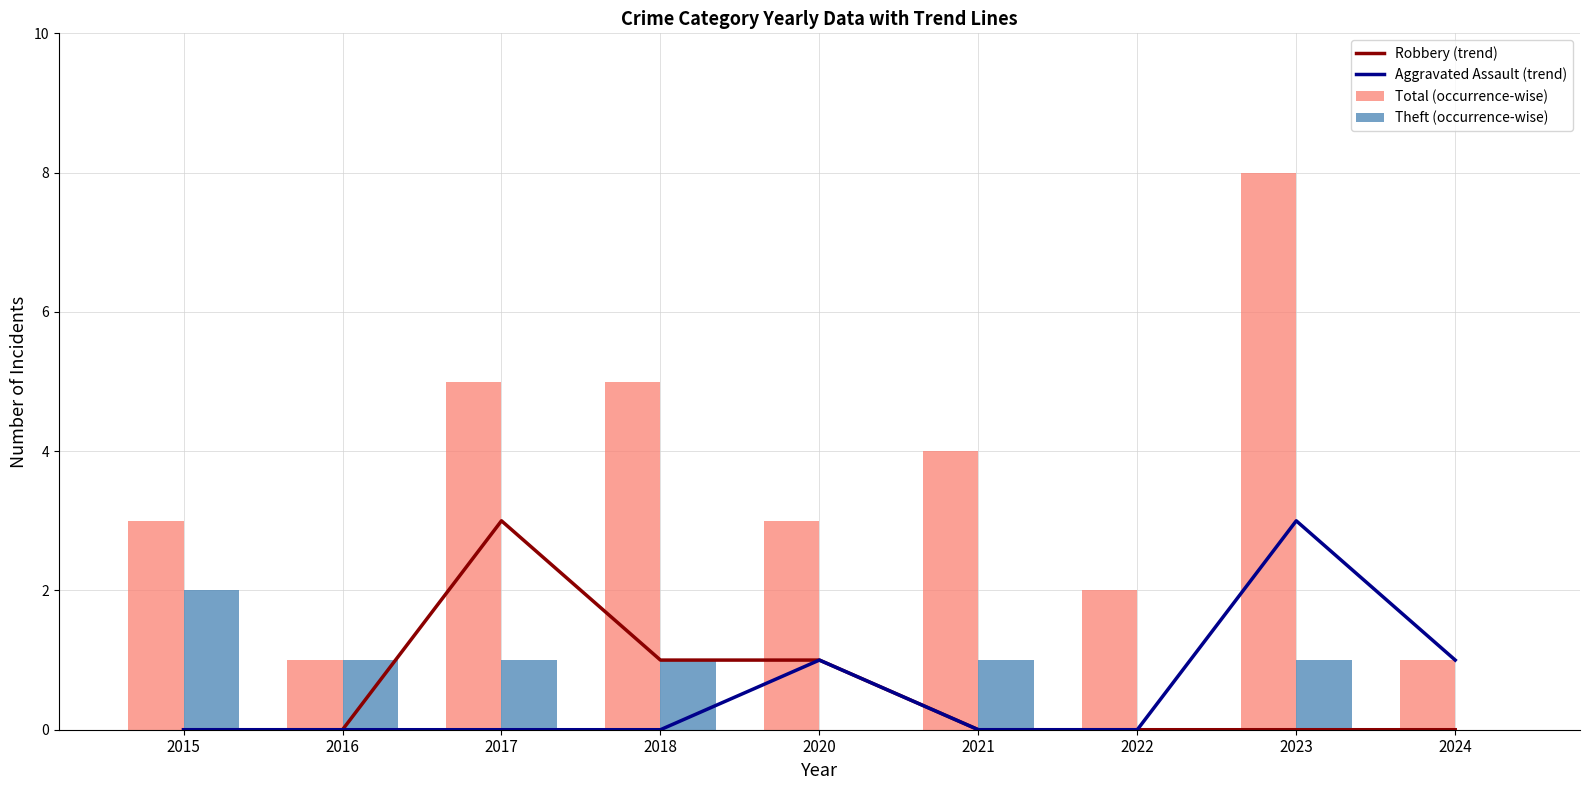

True or false: Theft (occurrence-wise) has a value of 0 at 2018.

False